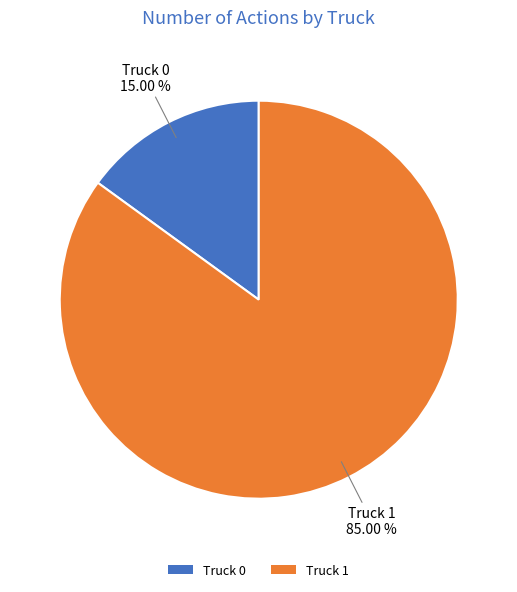

To the nearest percent, what portion does Truck 0 represent?

15%